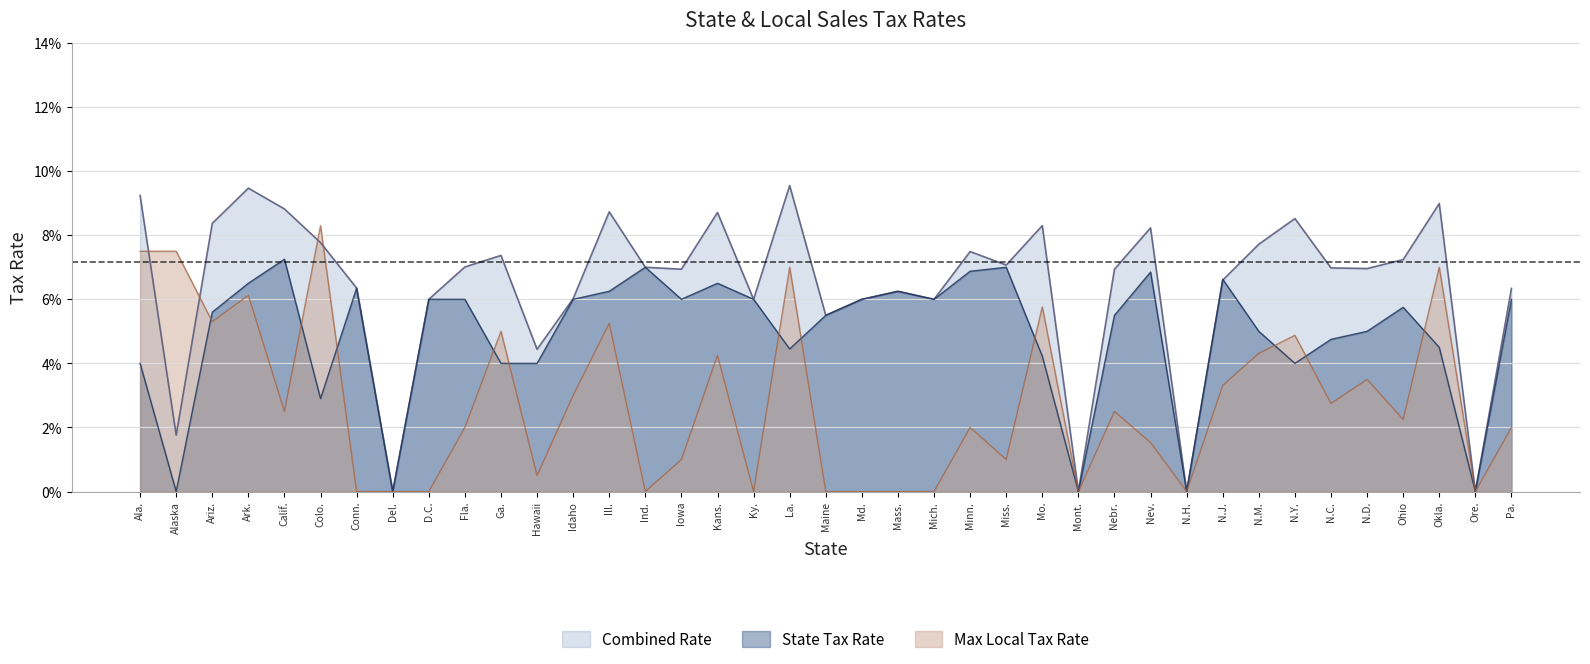

What is the label of the 21st point from the right?

La.